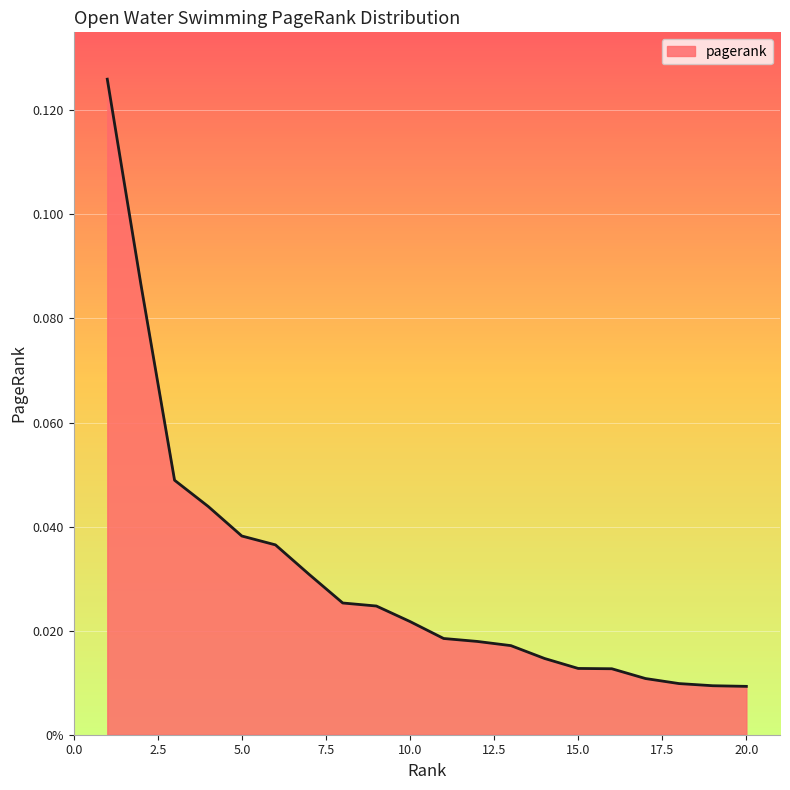

Does the chart display data point markers on the line(s)?

No